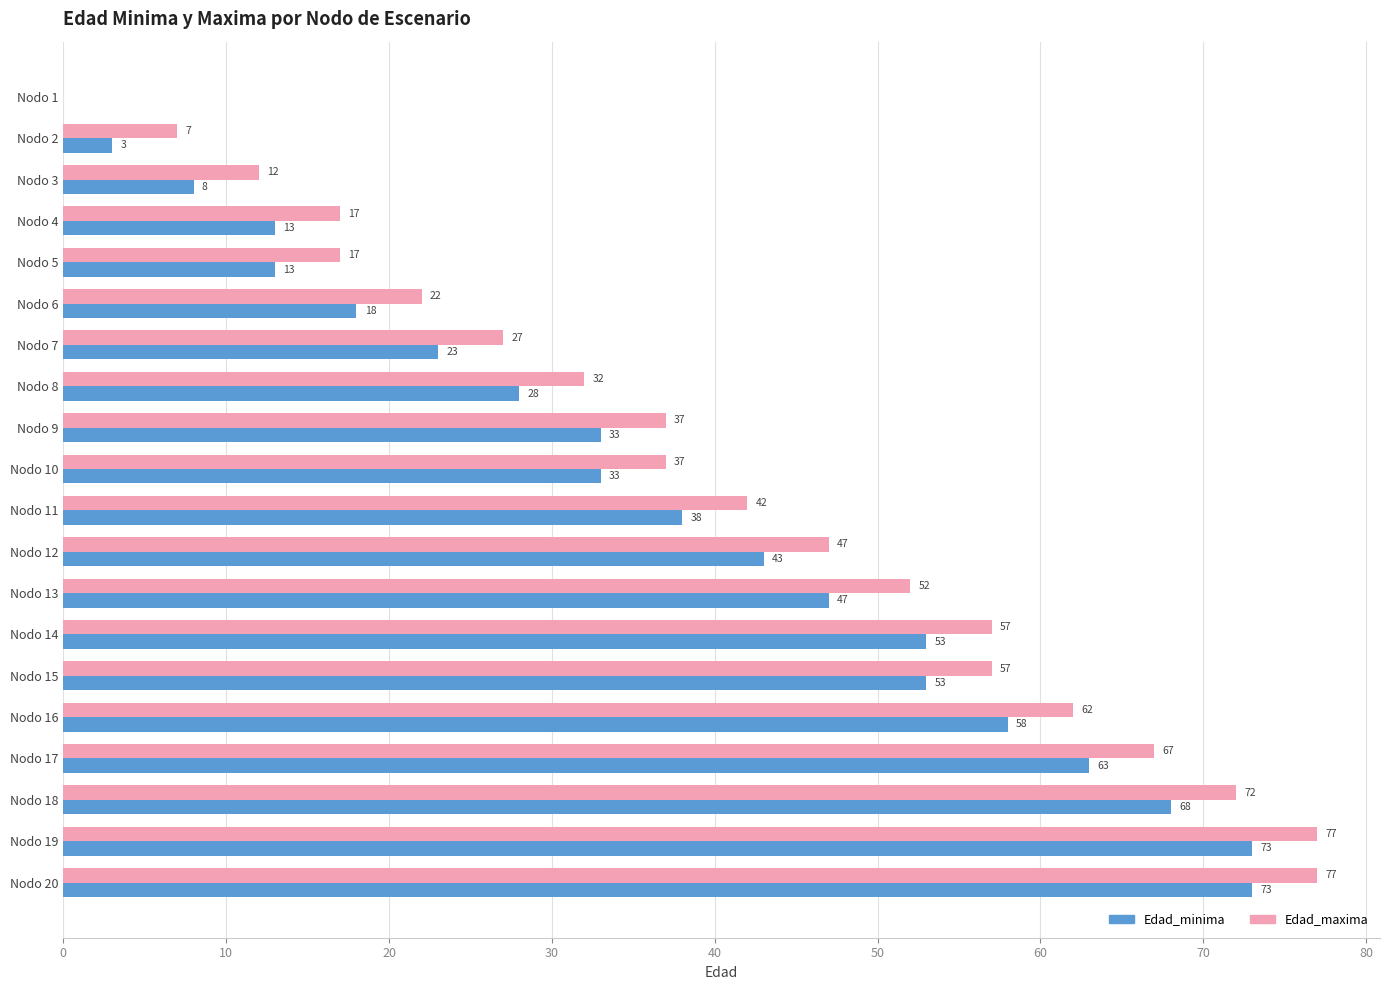

What value does the Edad_maxima series have at Nodo 12, to the nearest 10?

50